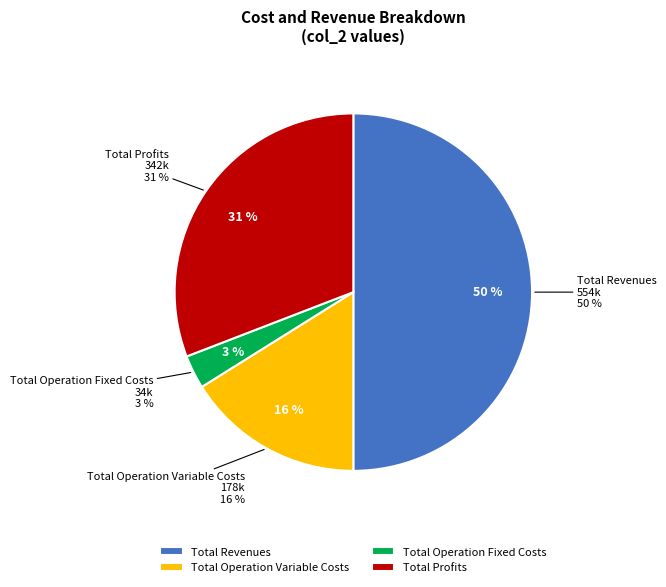

Count the number of slices in the pie.

5